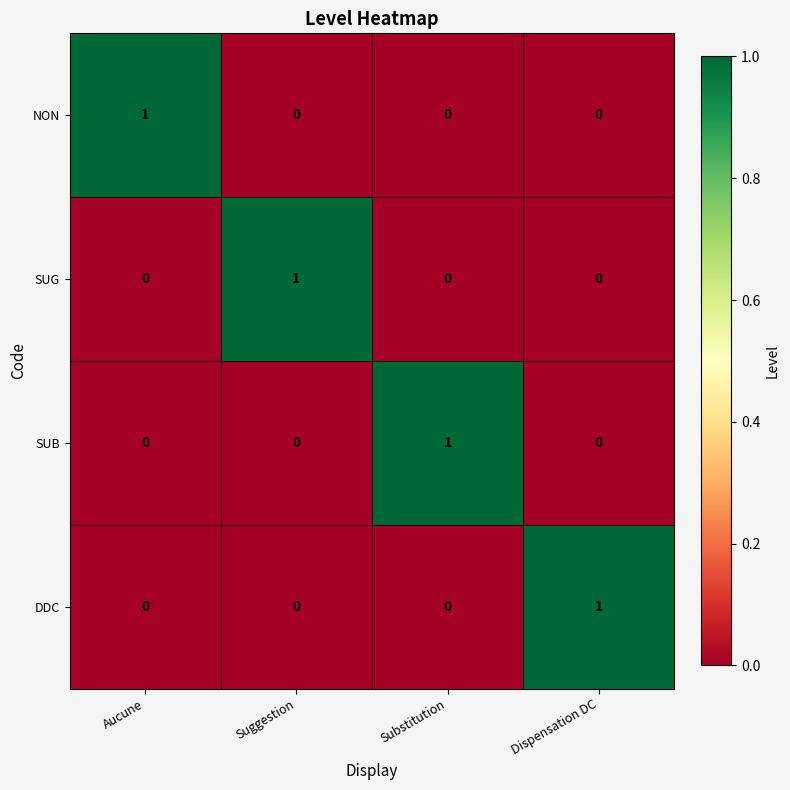

The DDC series shows 1 at Substitution. True or false?

False